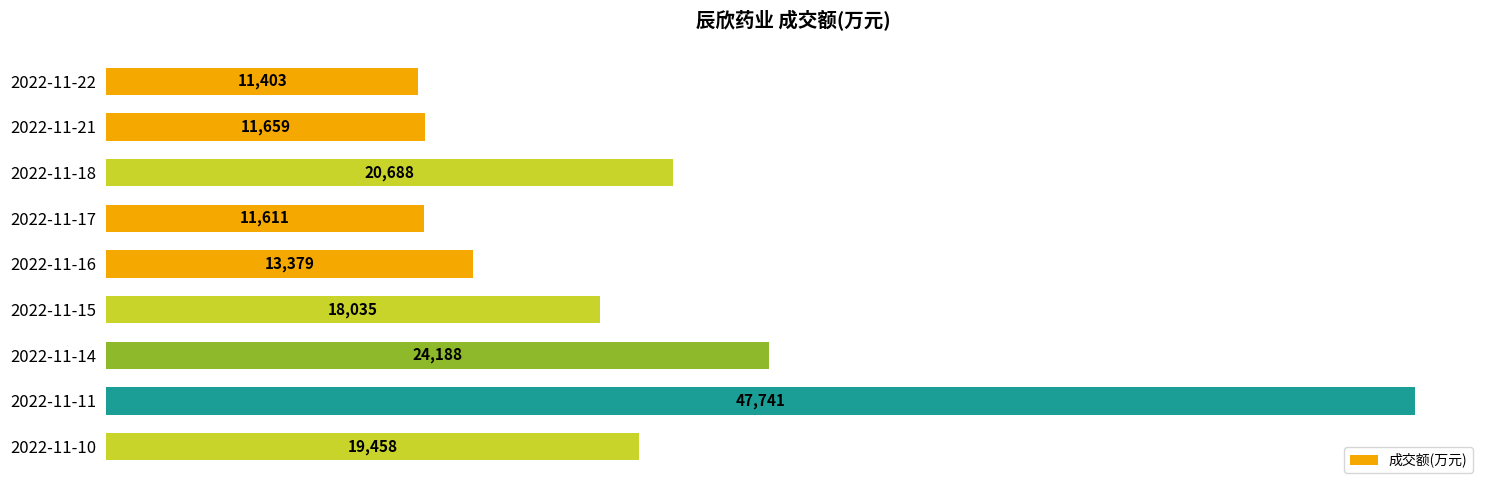

What is the difference between the maximum and minimum values?

36338